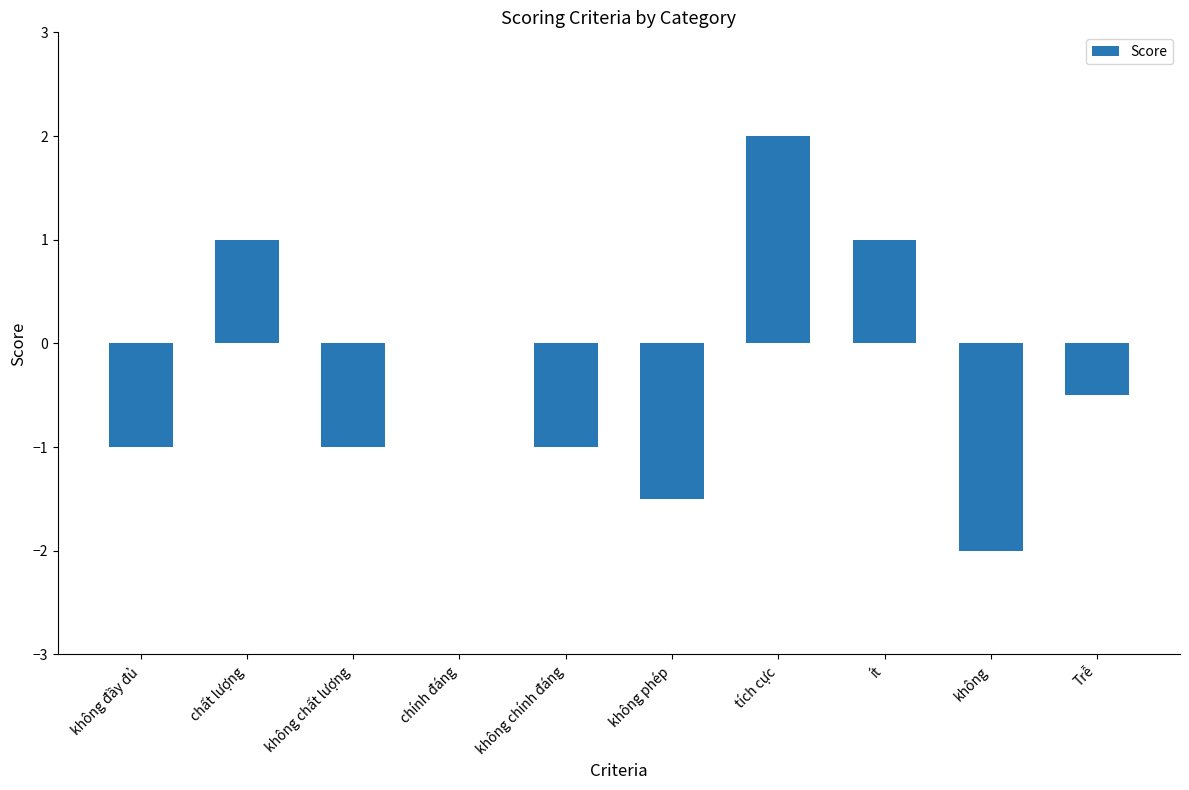

What is the maximum value shown in the chart?

2.0